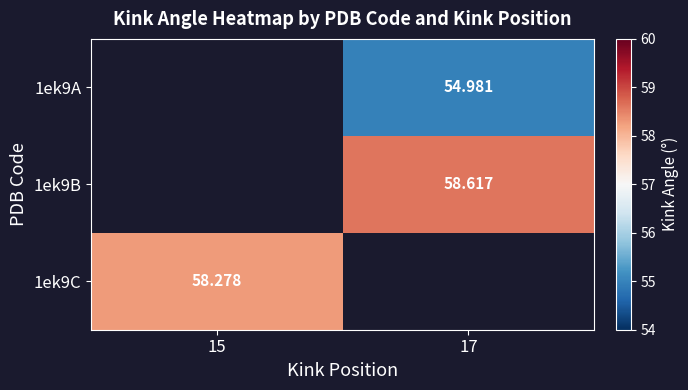

Is the value of 1ek9A at 15 greater than the value of 1ek9B at 17?

No